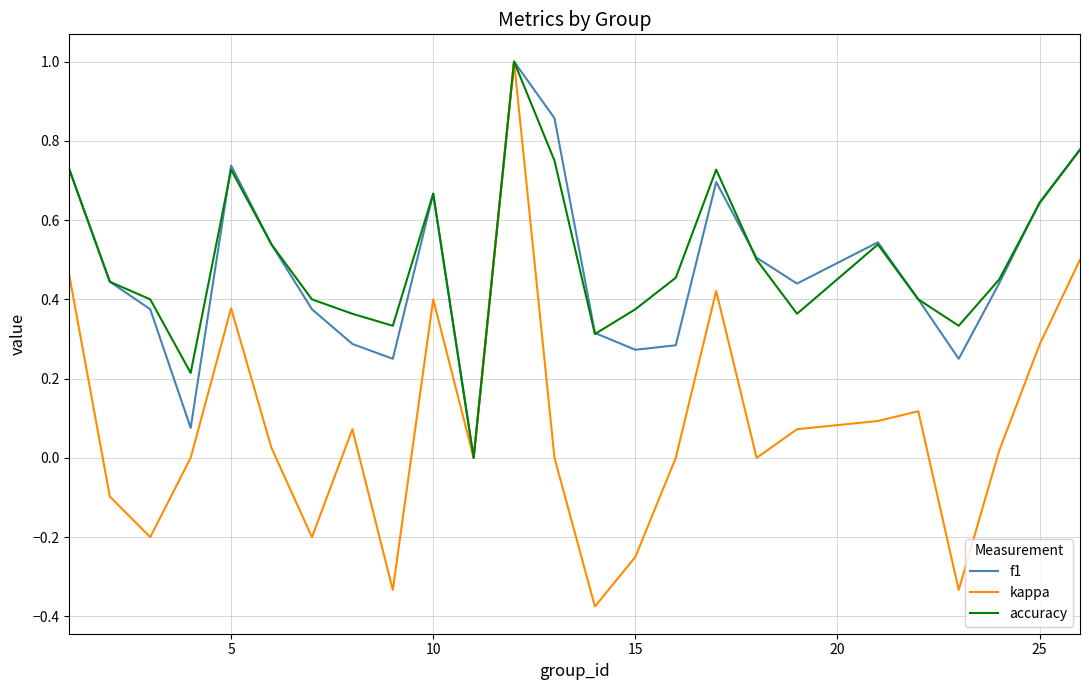

What is the sum of all accuracy values?

12.4